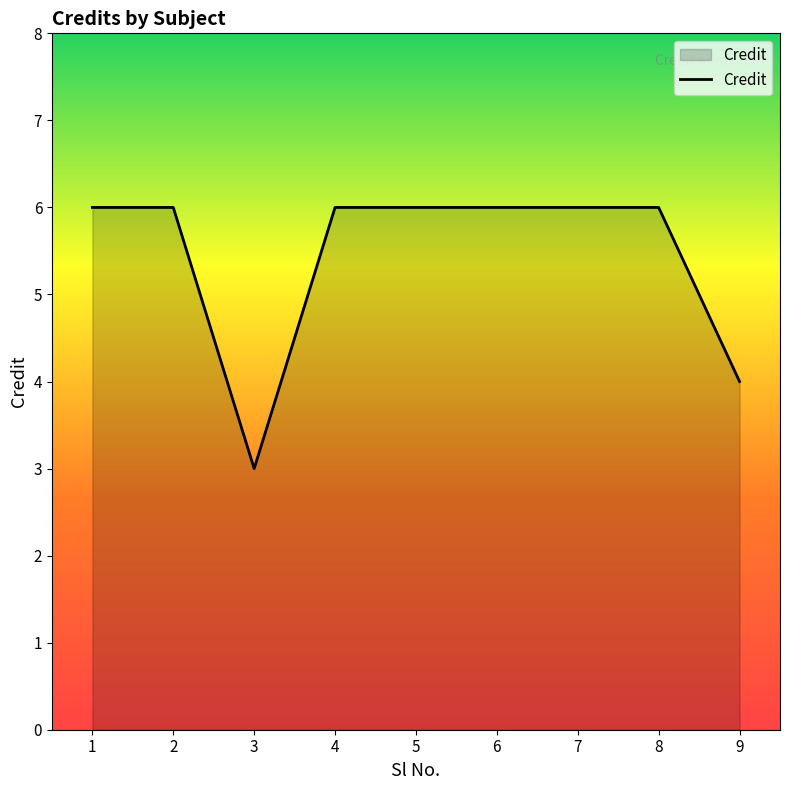

Is it true that the value at 6 is 2?

False